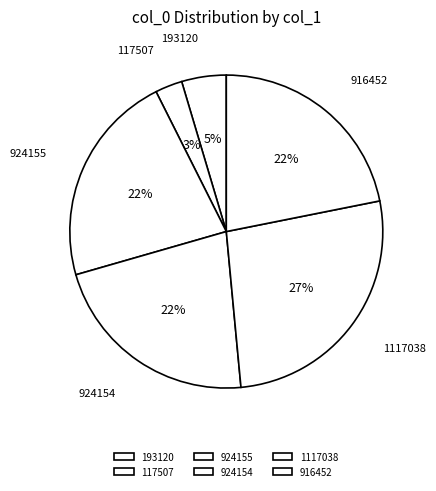

The 924155 slice represents 30% of the pie. True or false?

False